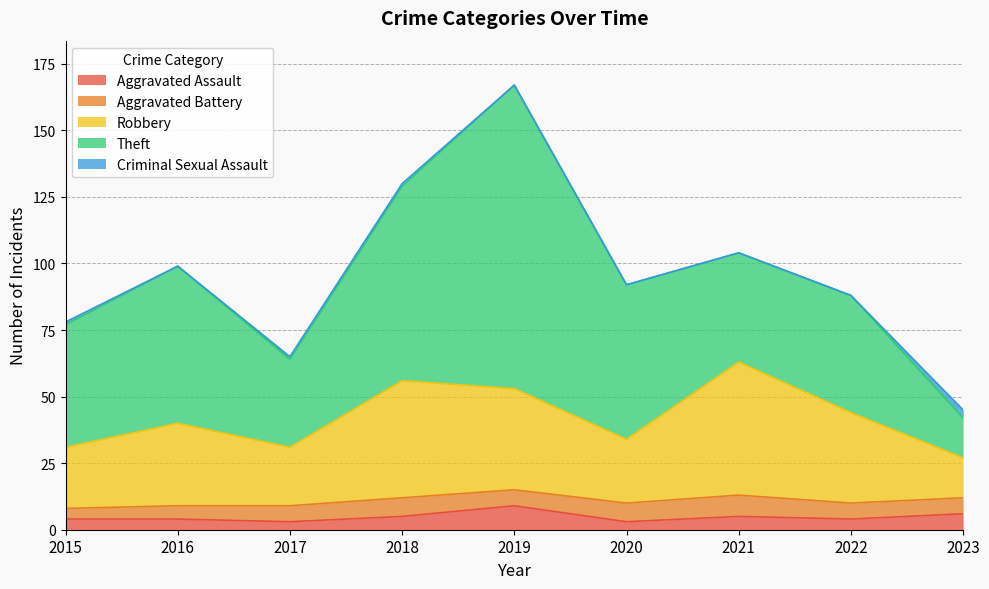

Does the chart display data point markers on the line(s)?

No